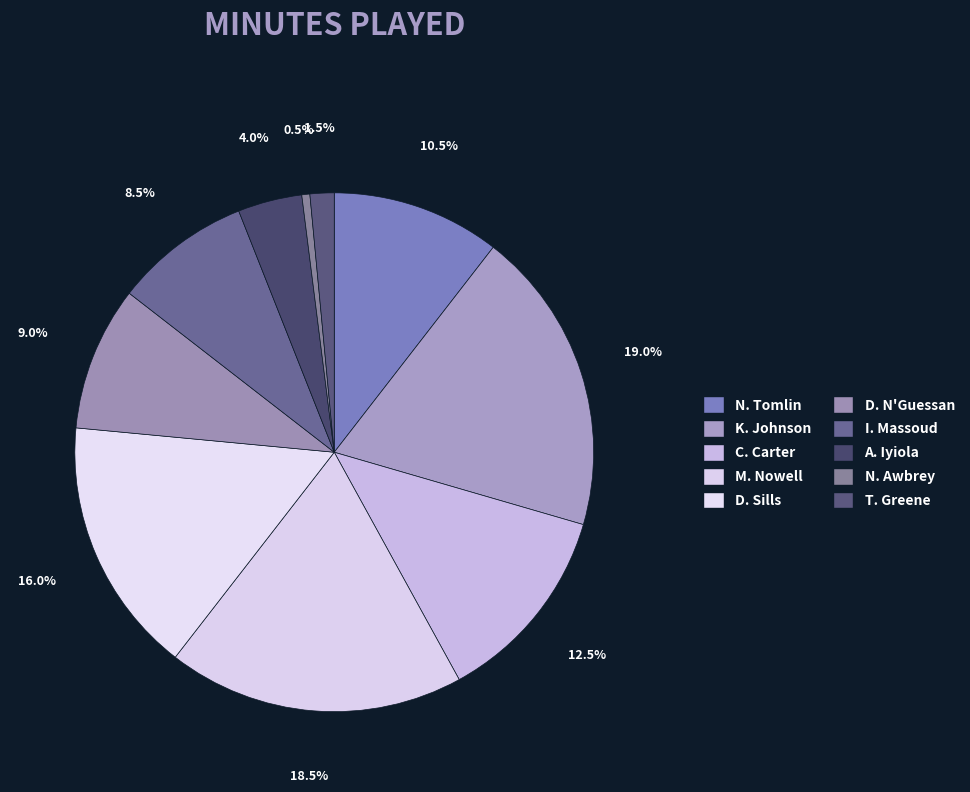

The K. Johnson slice represents 27% of the pie. True or false?

False